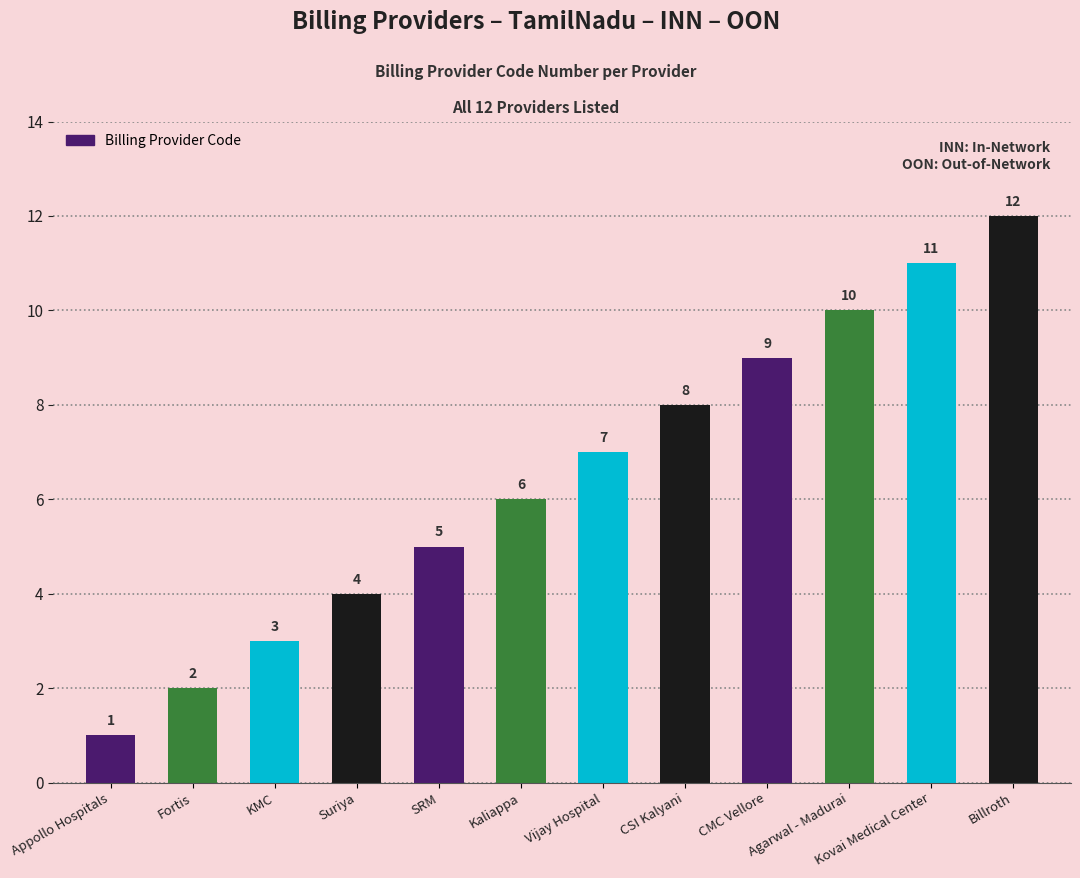

Where is the data nearest to the value 6?

Kaliappa